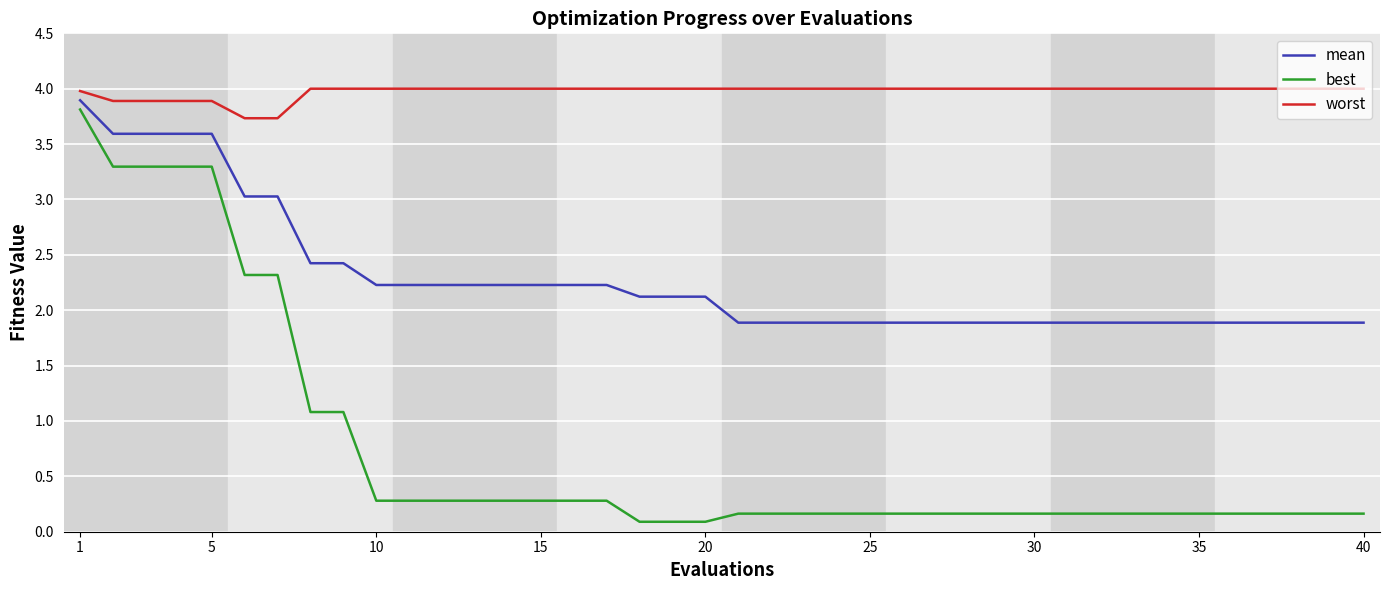

What is the minimum value shown in the chart?

0.1